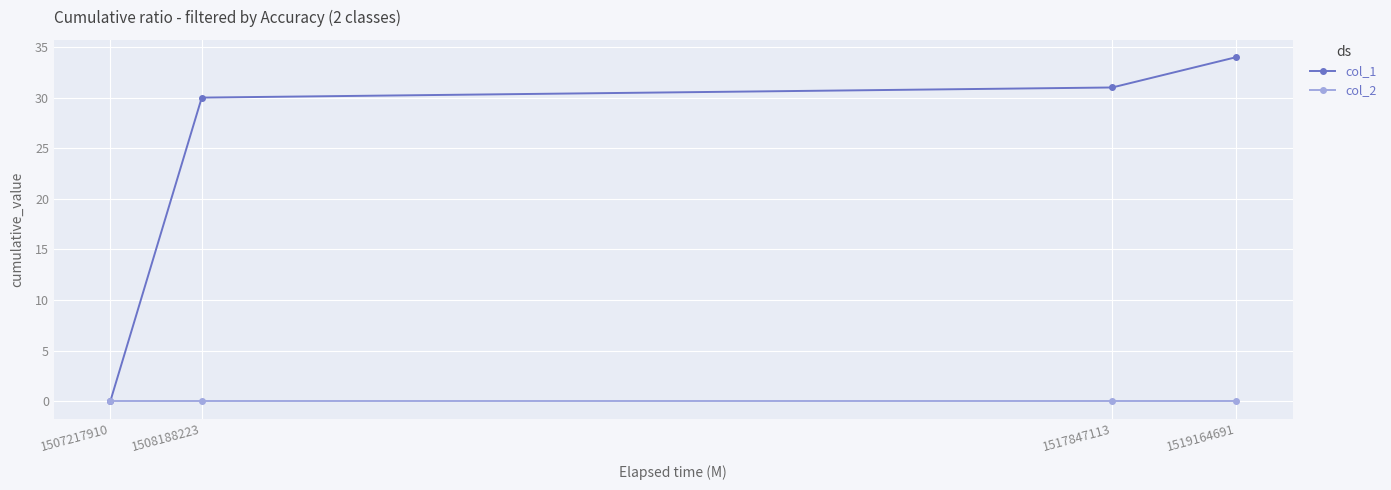

Rank the series by their maximum value, from lowest to highest.

col_2, col_1